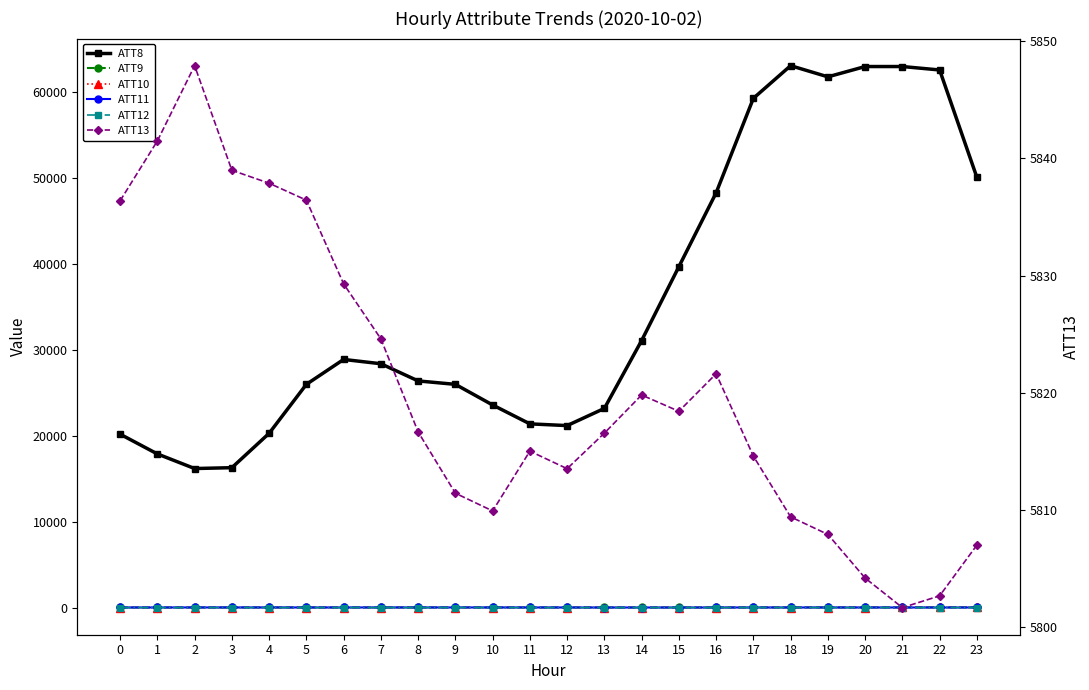

What is the approximate value of ATT10 at 19?

22.0